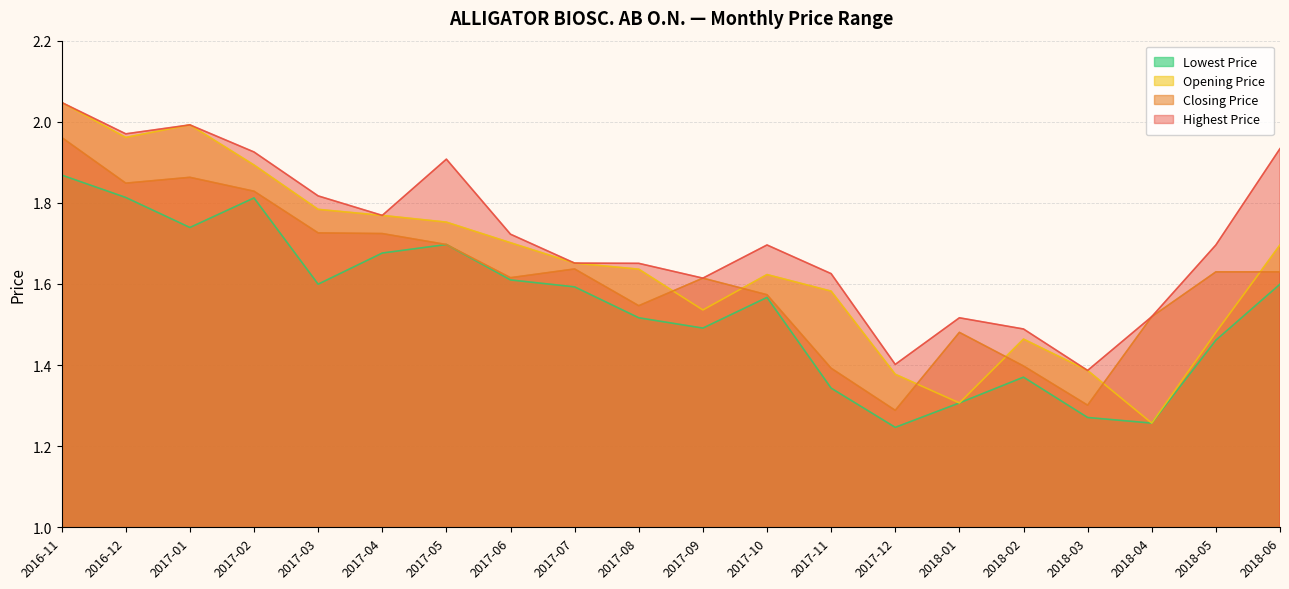

How many interior local peaks does the Closing Price series have?

4